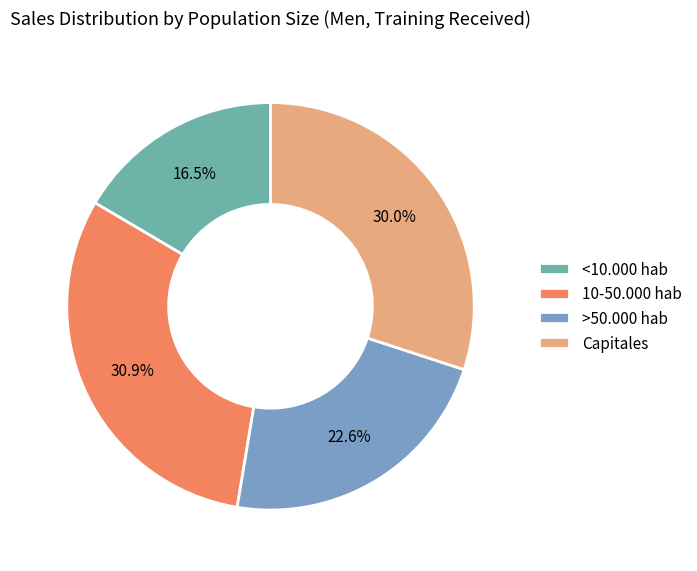

Is 10-50.000 hab the majority of the pie?

No